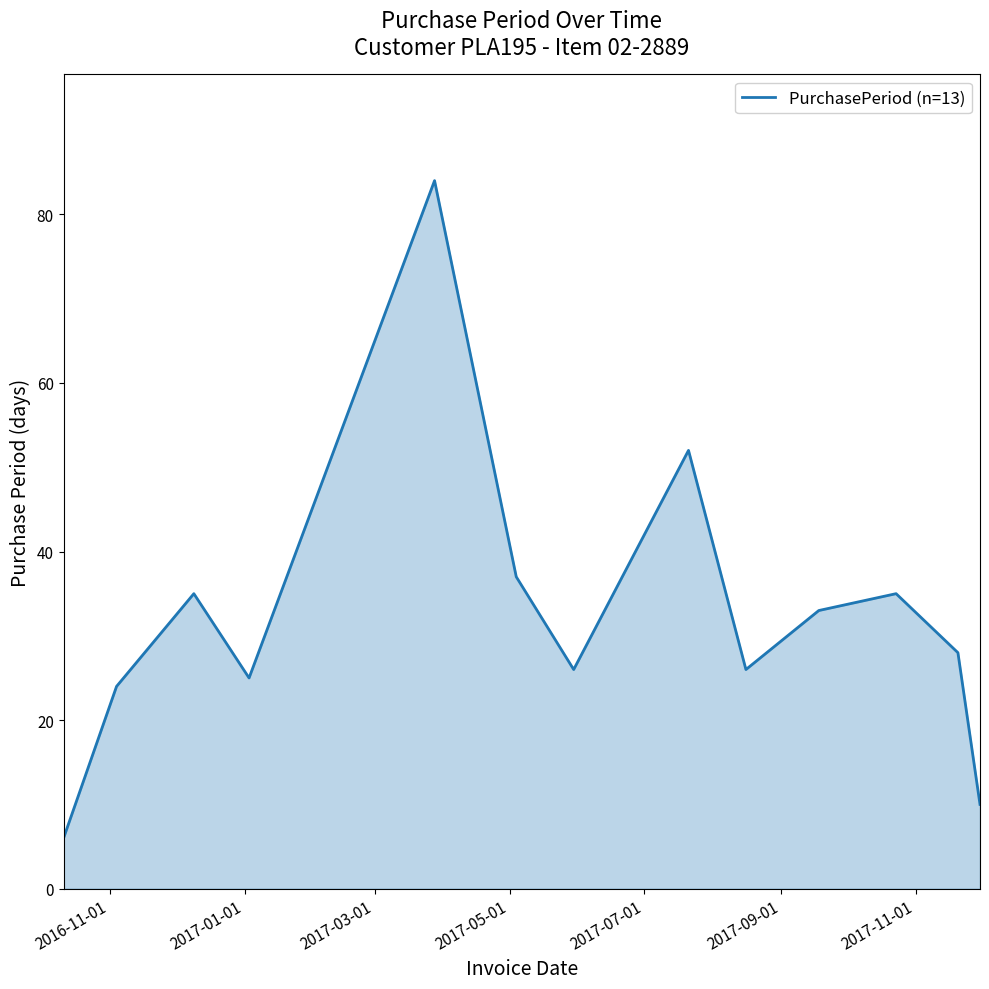

What is the minimum value shown in the chart?

6